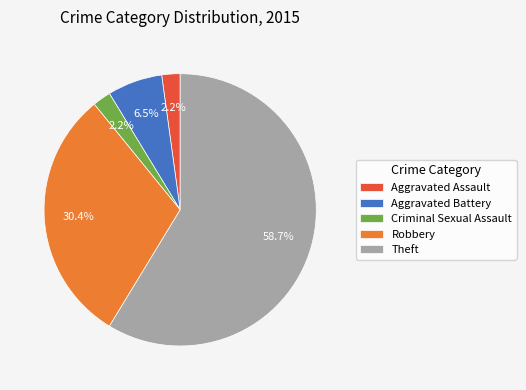

The Theft slice represents 44% of the pie. True or false?

False